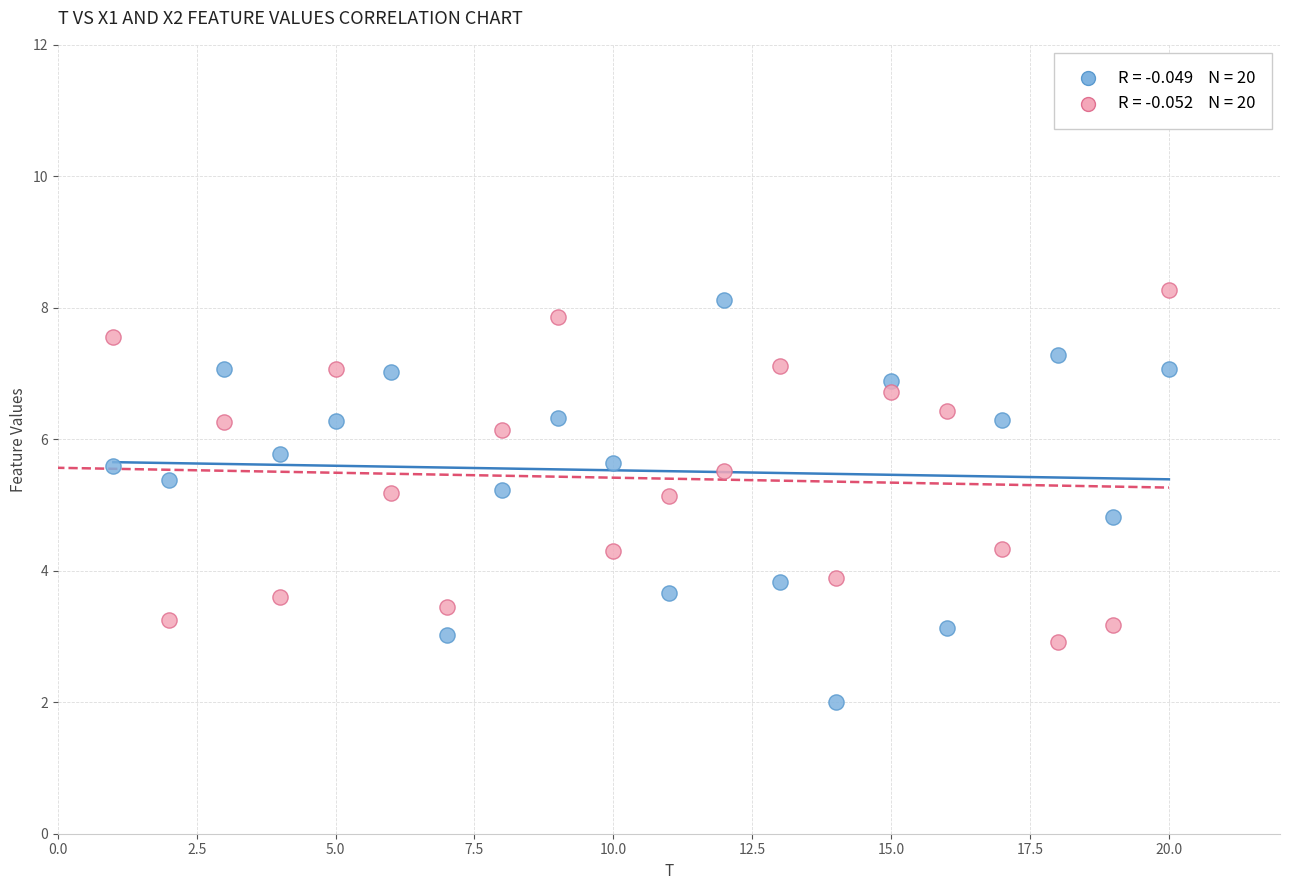

Across all data points, what is the range of X values (max minus min)?

19.0